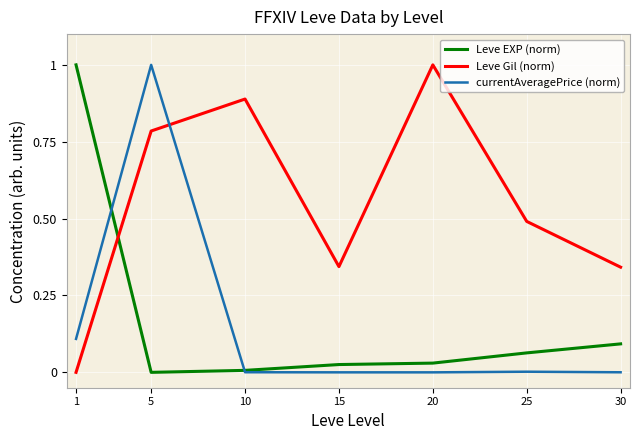

Between which two adjacent categories do Leve Gil (norm) and Leve EXP (norm) first intersect?

1 and 5